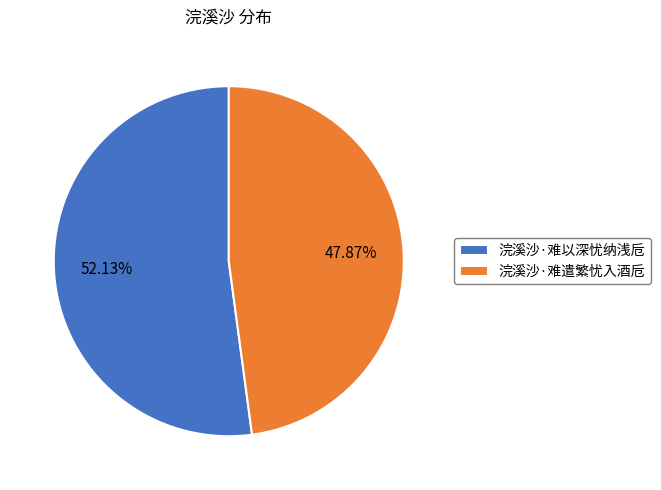

Combined, do 浣溪沙·难以深忧纳浅卮 and 浣溪沙·难遣繁忧入酒卮 account for over 50%?

Yes